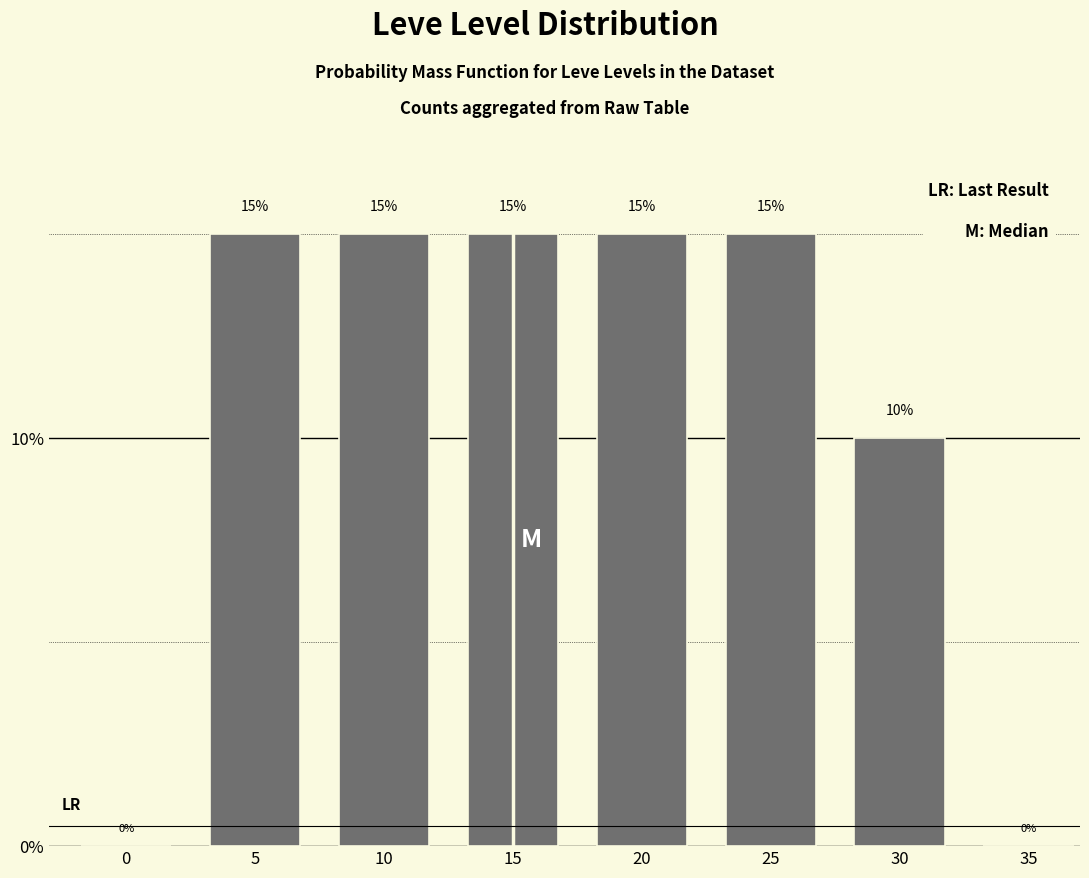

Reading right to left, list all the values displayed in this chart.

35=0	30=10	25=15	20=15	15=15	10=15	5=15	0=0